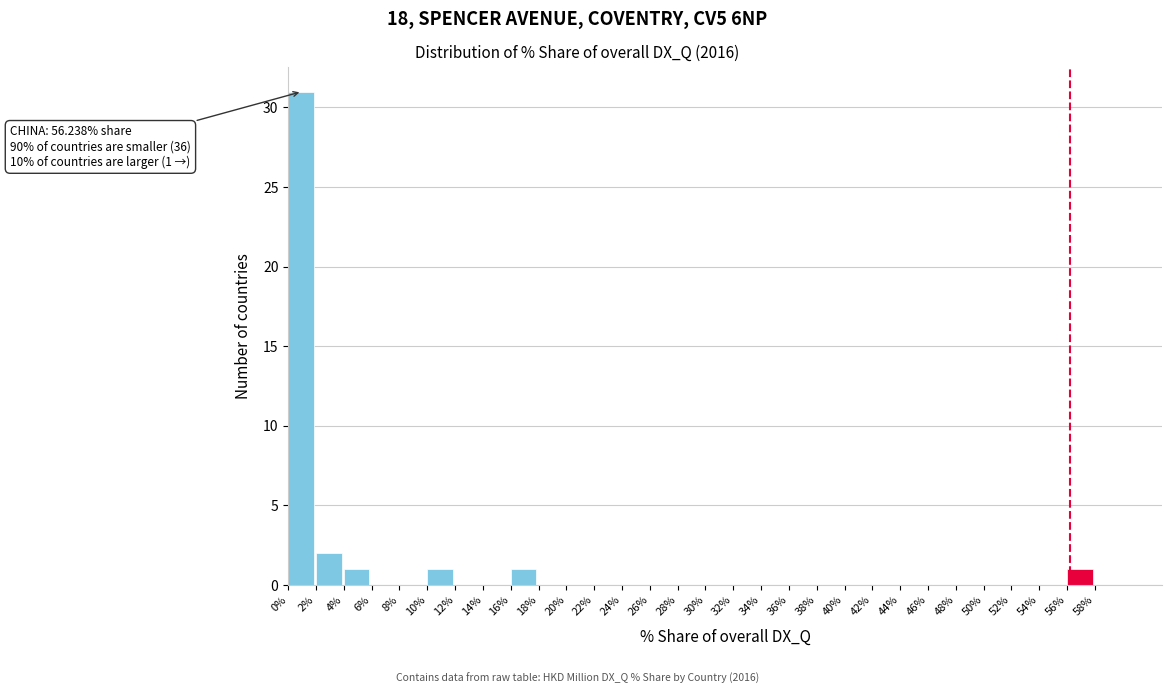

Over which range of the x-axis is the bar tallest?

0 to 2